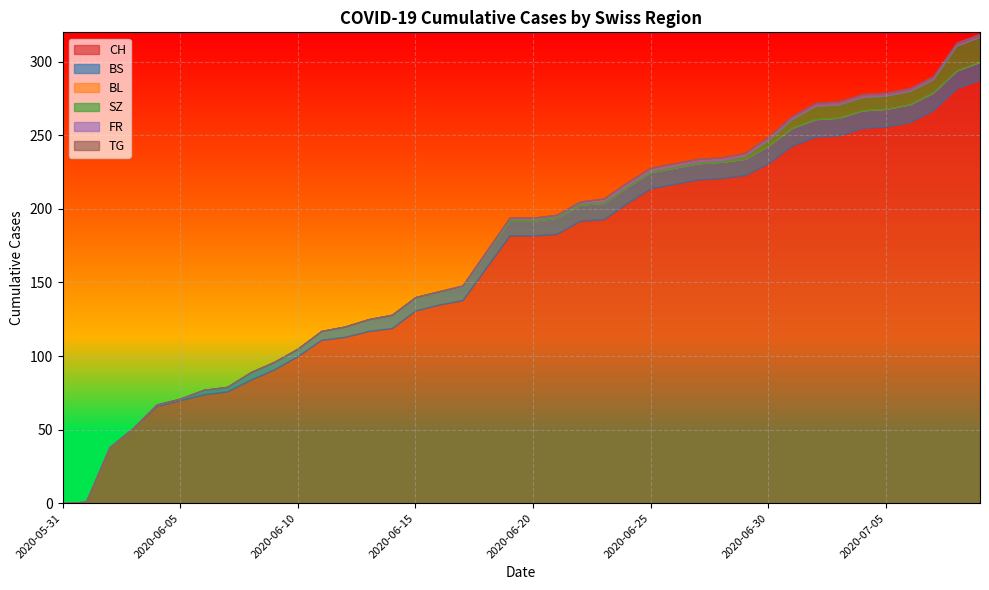

True or false: TG and BS cross at least once.

False